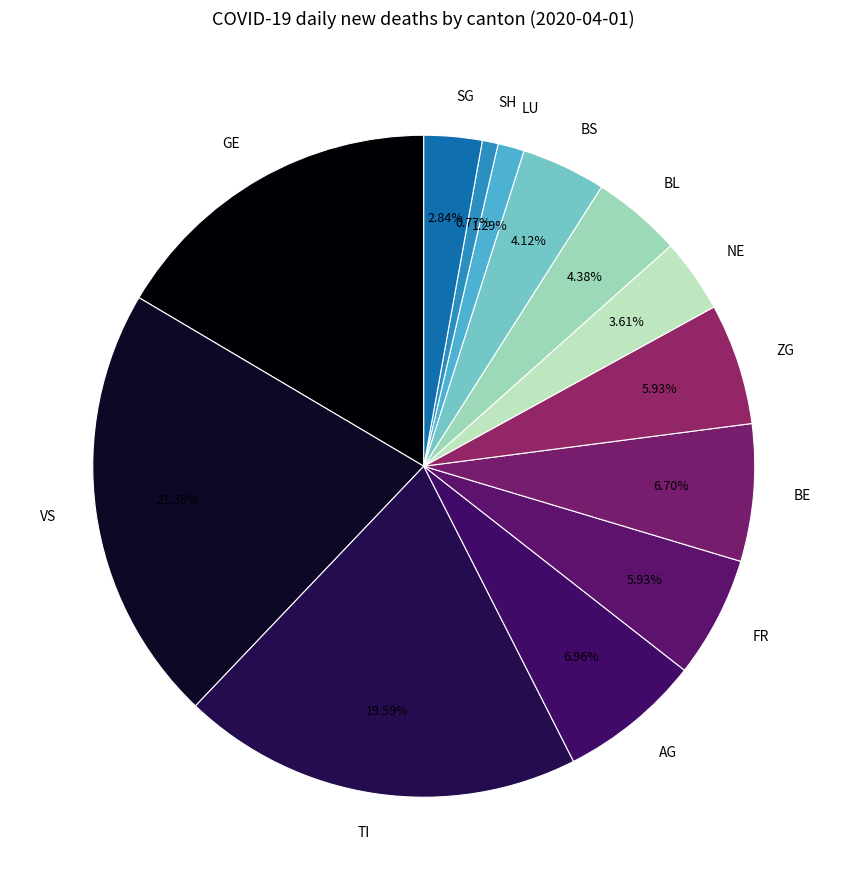

Combined, do BL and GE account for over 50%?

No